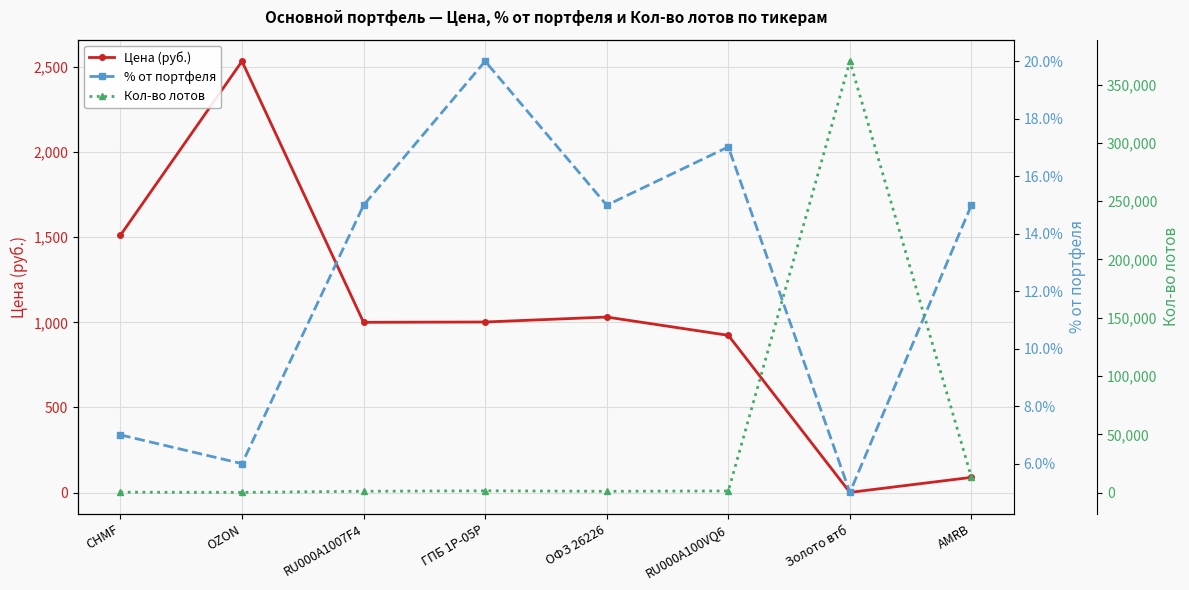

Rank the series at ОФЗ 26226 from lowest to highest value.

% от портфеля, Цена (руб.), Кол-во лотов